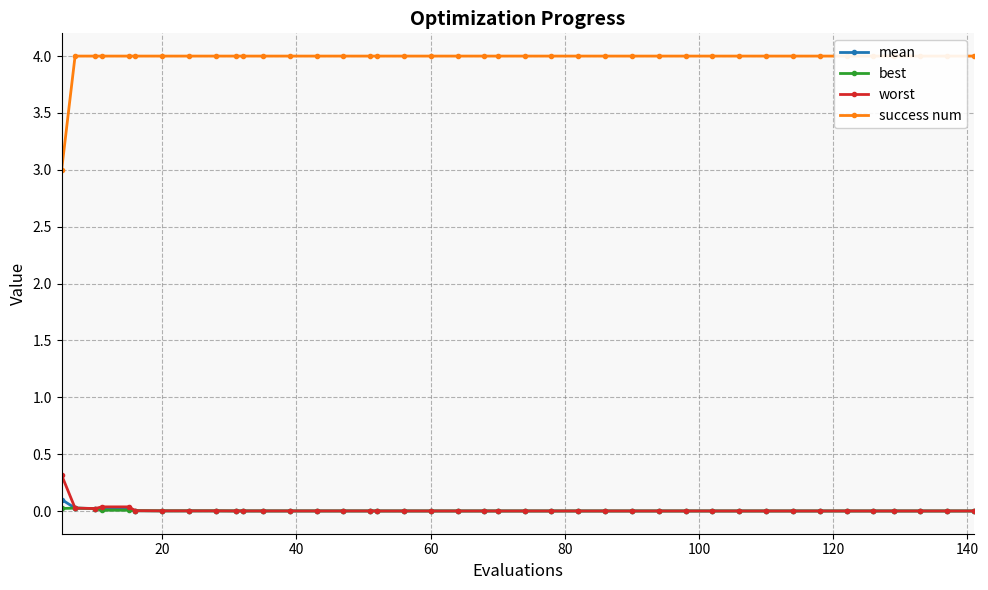

True or false: best and mean intersect in this chart.

False